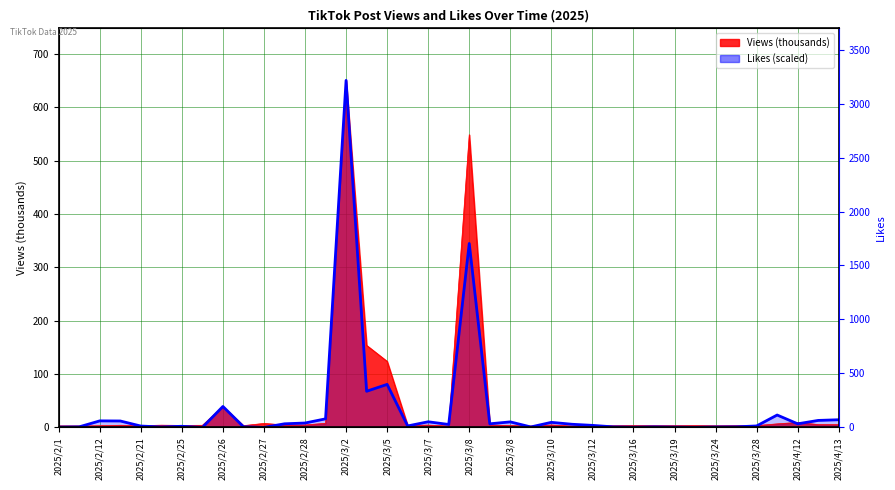

How many interior local peaks (higher than both neighbors) does the data have?

11